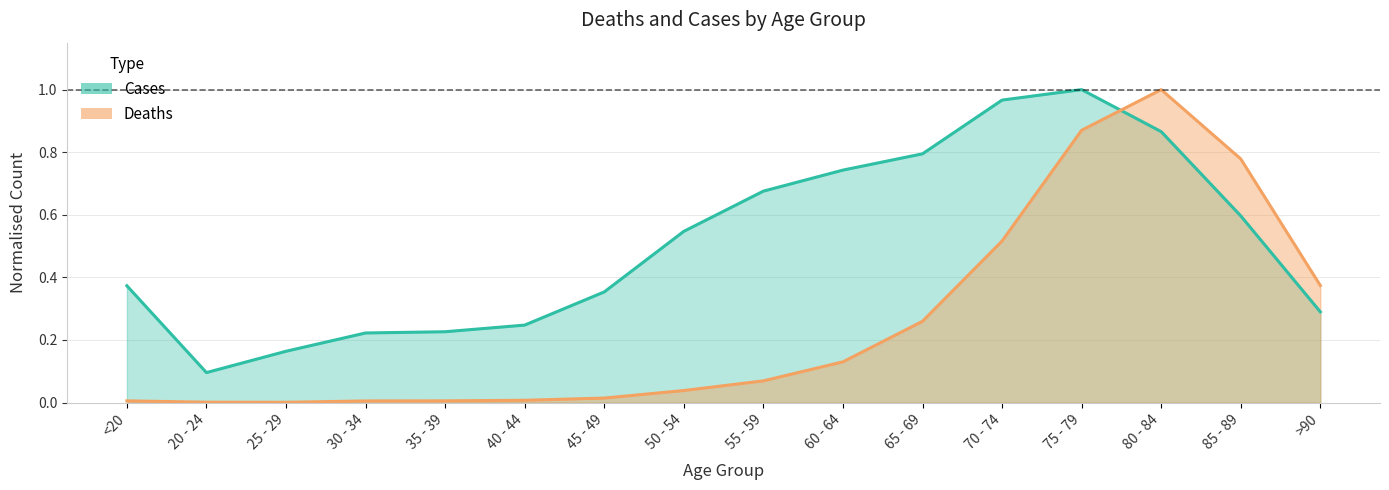

After their last crossing, which series has the higher values: Deaths or Cases?

Deaths